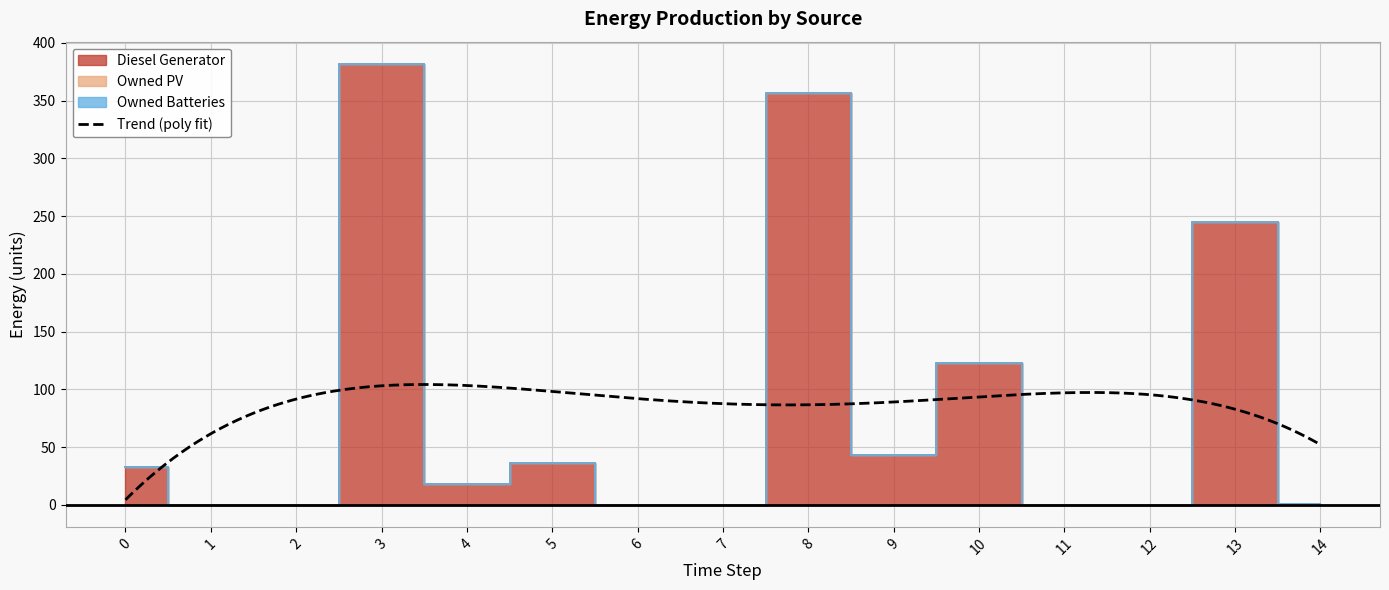

Which category has the highest value across all series?

3